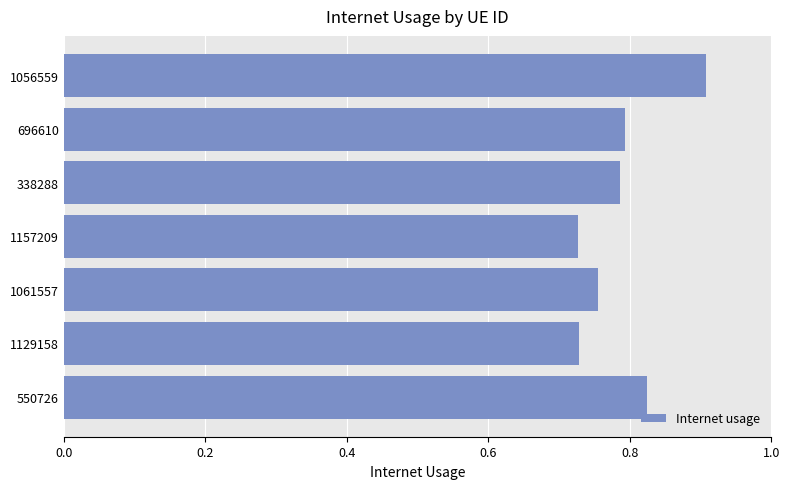

The value at 1157209 is 0.4. True or false?

False